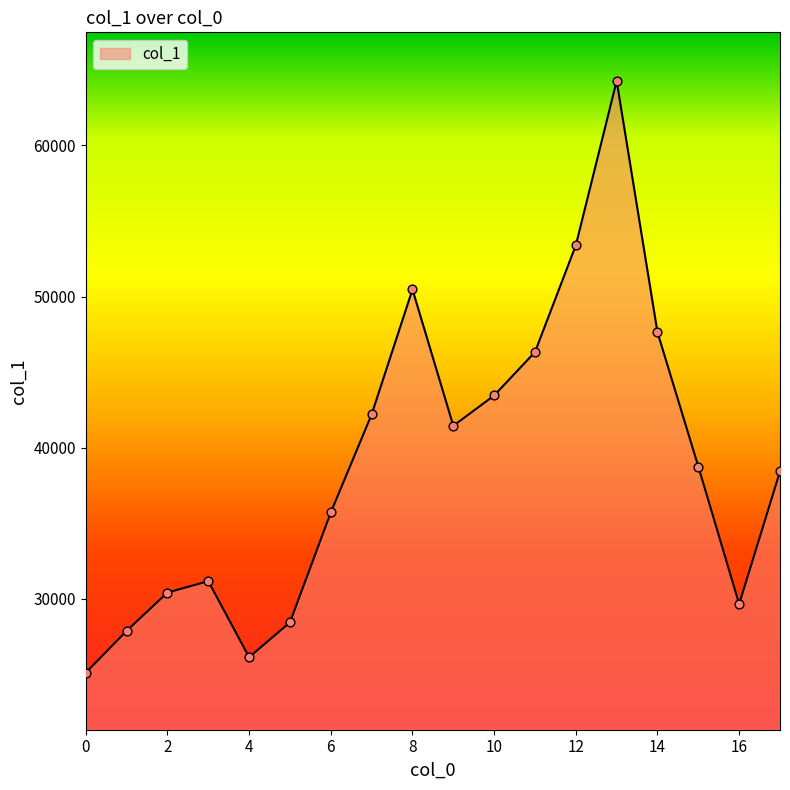

What is the greatest value displayed?

64258